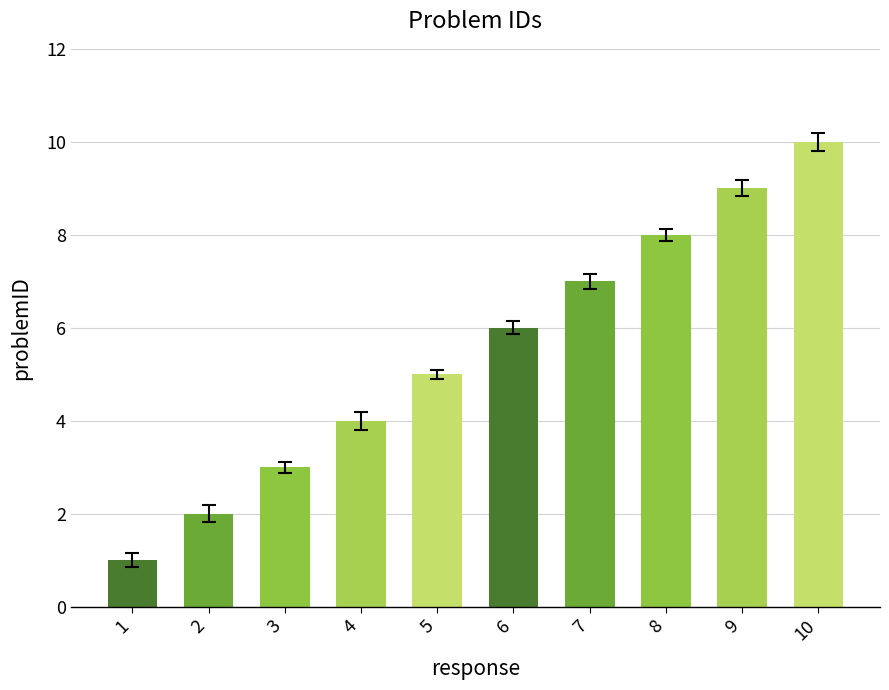

What is the change in value from 4 to 7?

+3